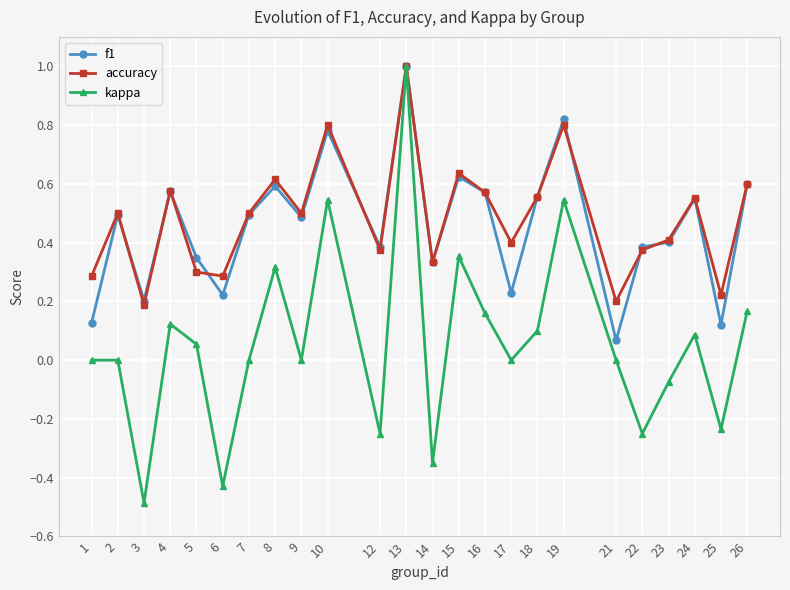

The accuracy series shows 0.2 at 25. True or false?

True